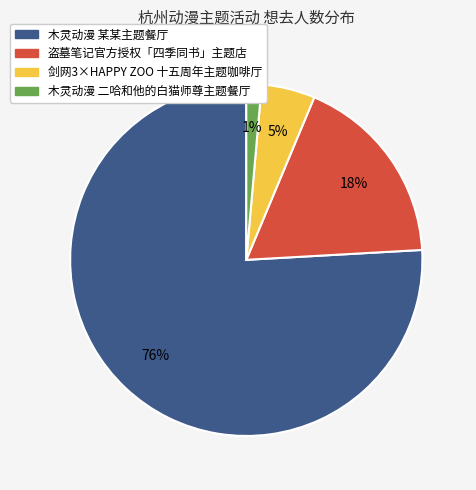

Which has a higher value, 剑网3×HAPPY ZOO 十五周年主题咖啡厅 or 木灵动漫 某某主题餐厅?

木灵动漫 某某主题餐厅